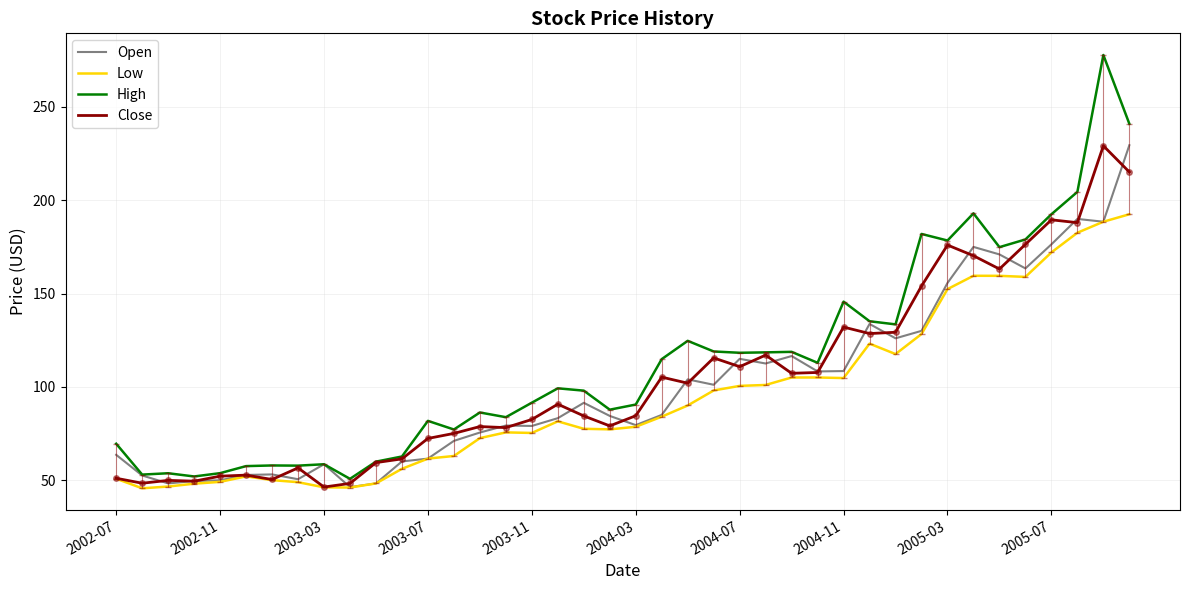

What are all the series names shown in the legend?

Open, Low, High, Close